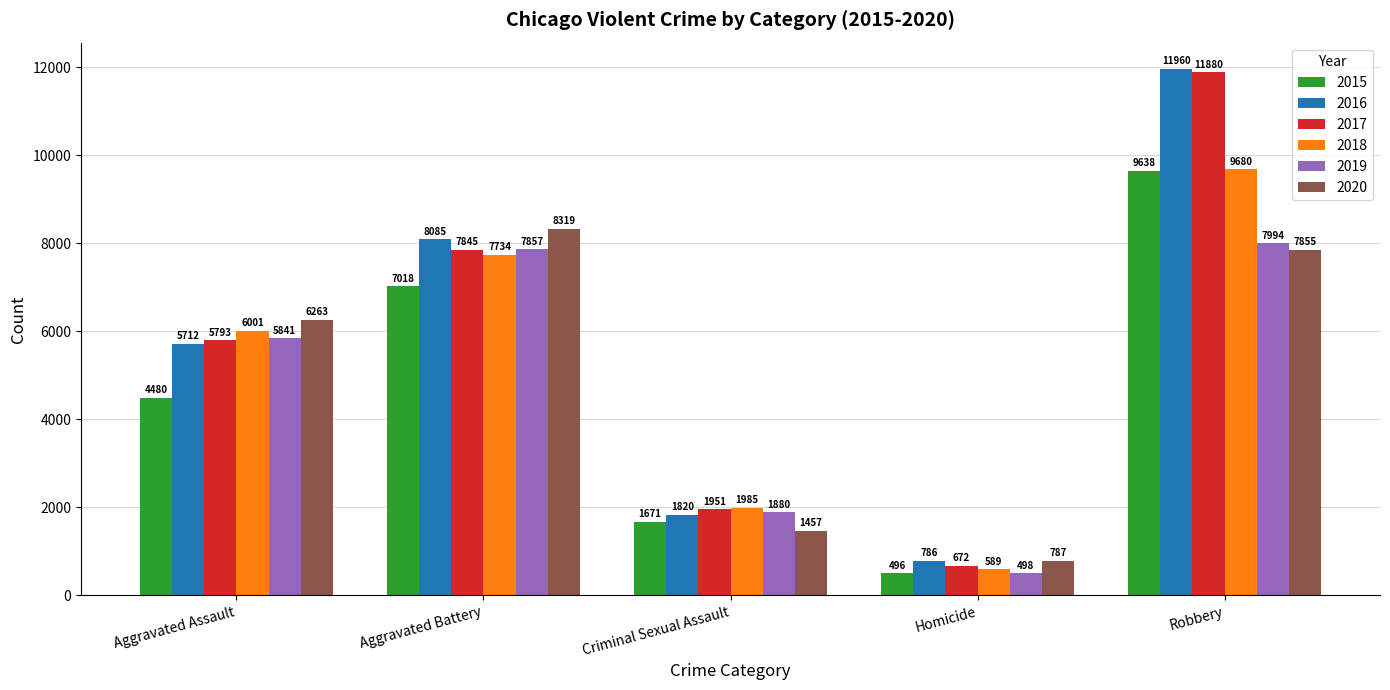

What is the approximate value of 2019 at Homicide, to the nearest 50?

500